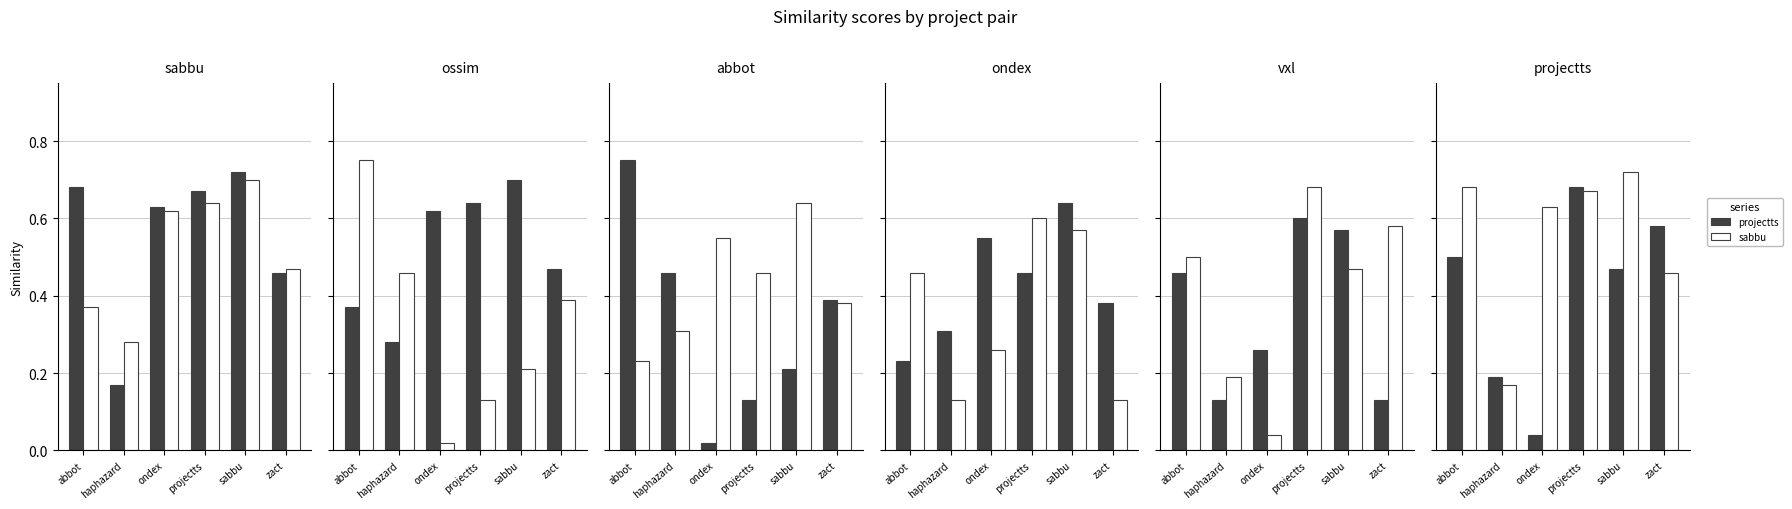

What is the value of the vxl bar at the 2nd from the left?

0.1